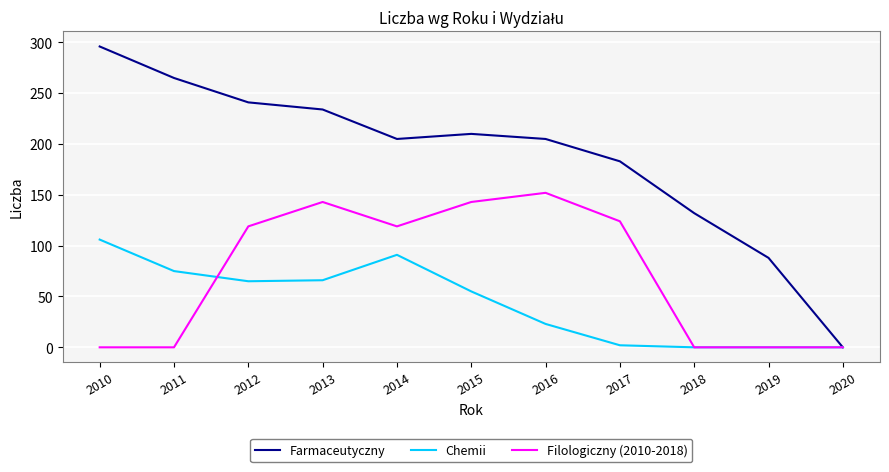

True or false: Farmaceutyczny has a value of 183 at 2017.

True